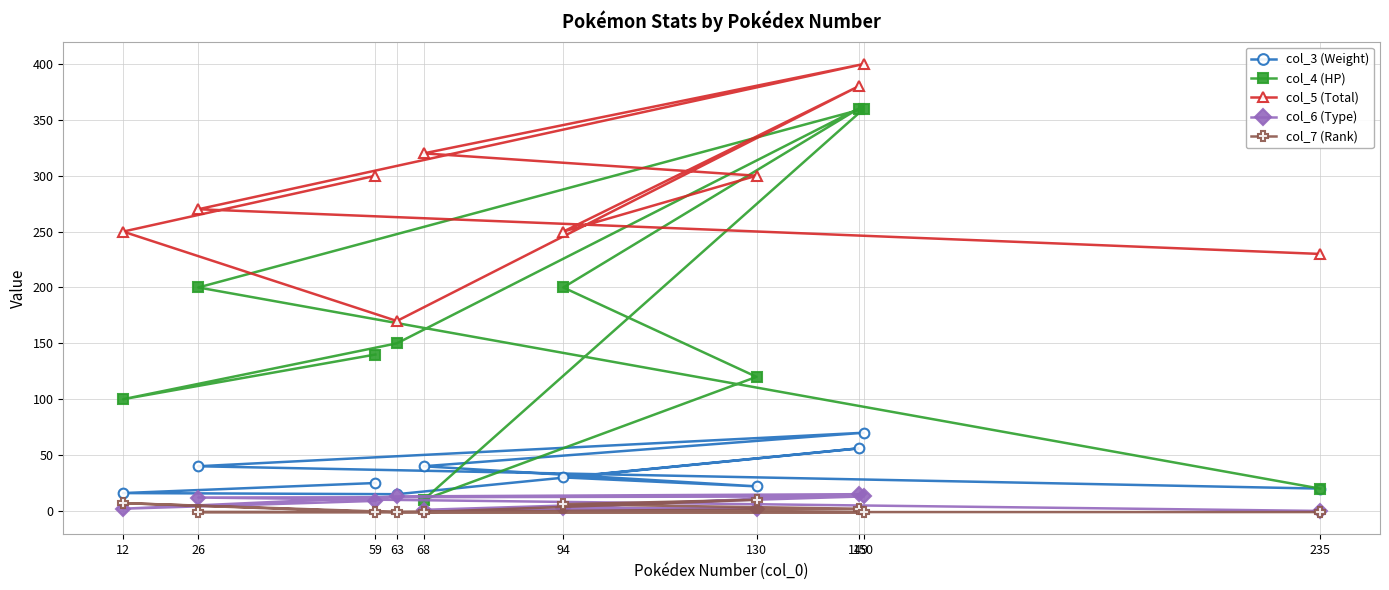

How many times do col_6 (Type) and col_7 (Rank) cross each other?

4